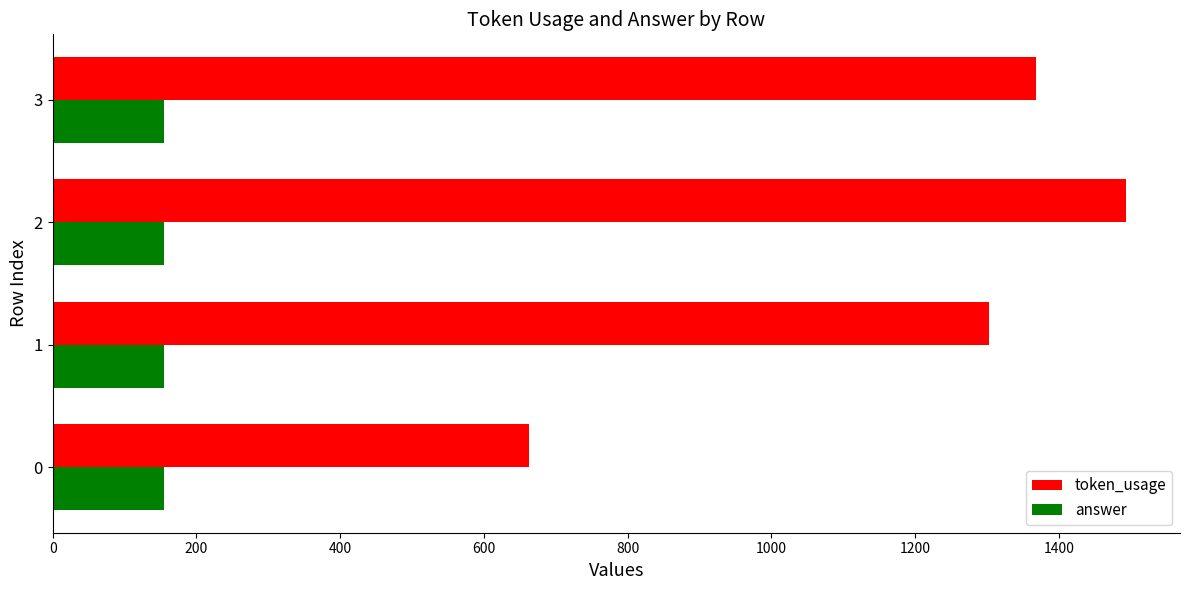

What is the difference between the highest and lowest values at 3?

1213